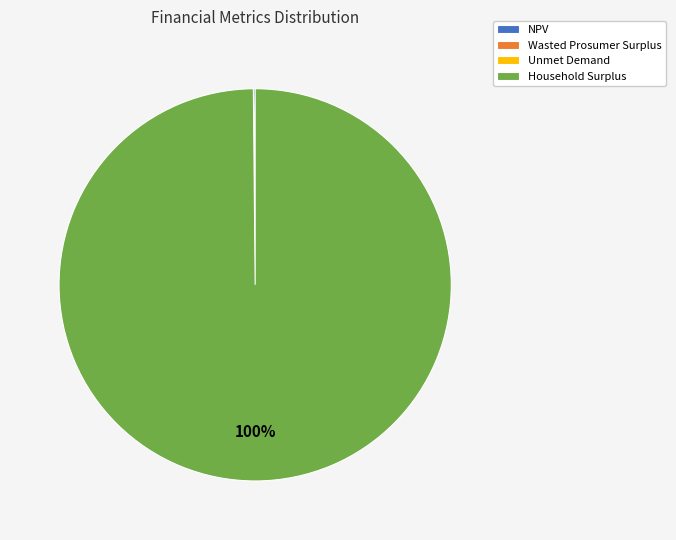

To the nearest percent, what portion does Household Surplus represent?

100%